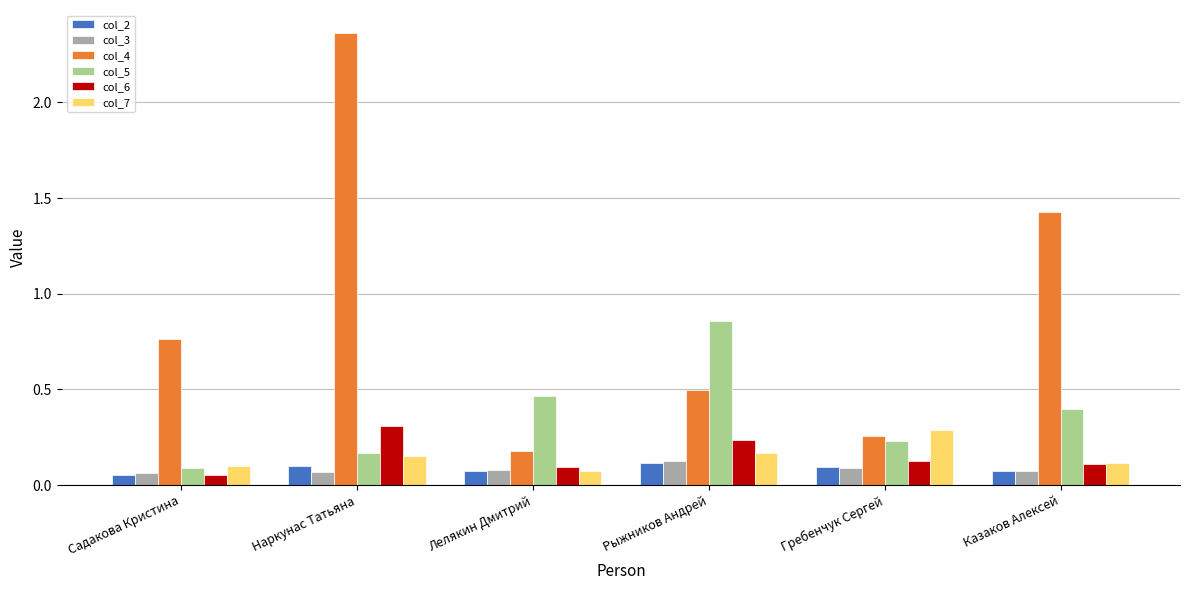

How many col_5 values are between 0 and 1?

6